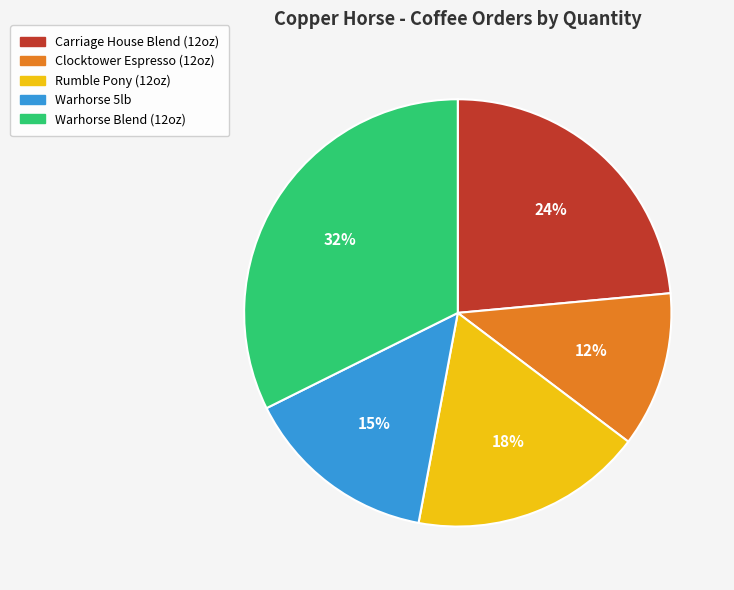

Is there any slice that represents more than half of the pie?

No